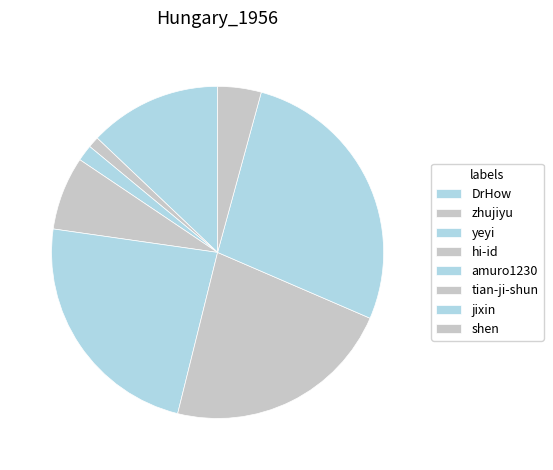

How many segments does this pie chart have?

8